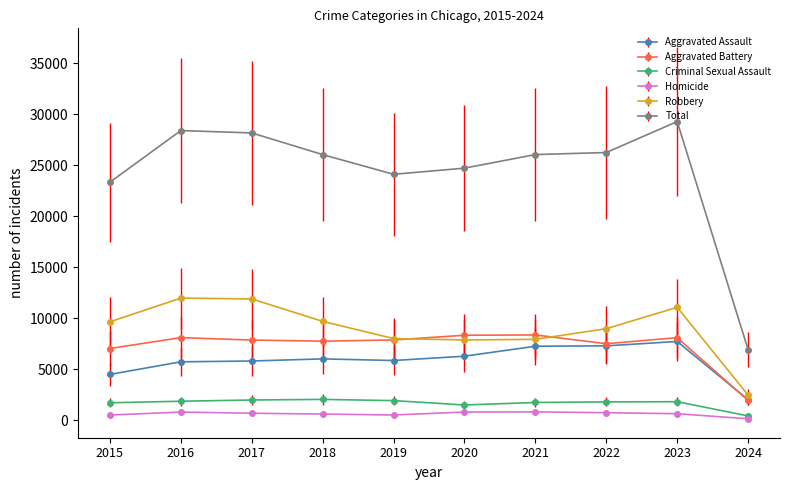

Does the chart display data point markers on the line(s)?

Yes